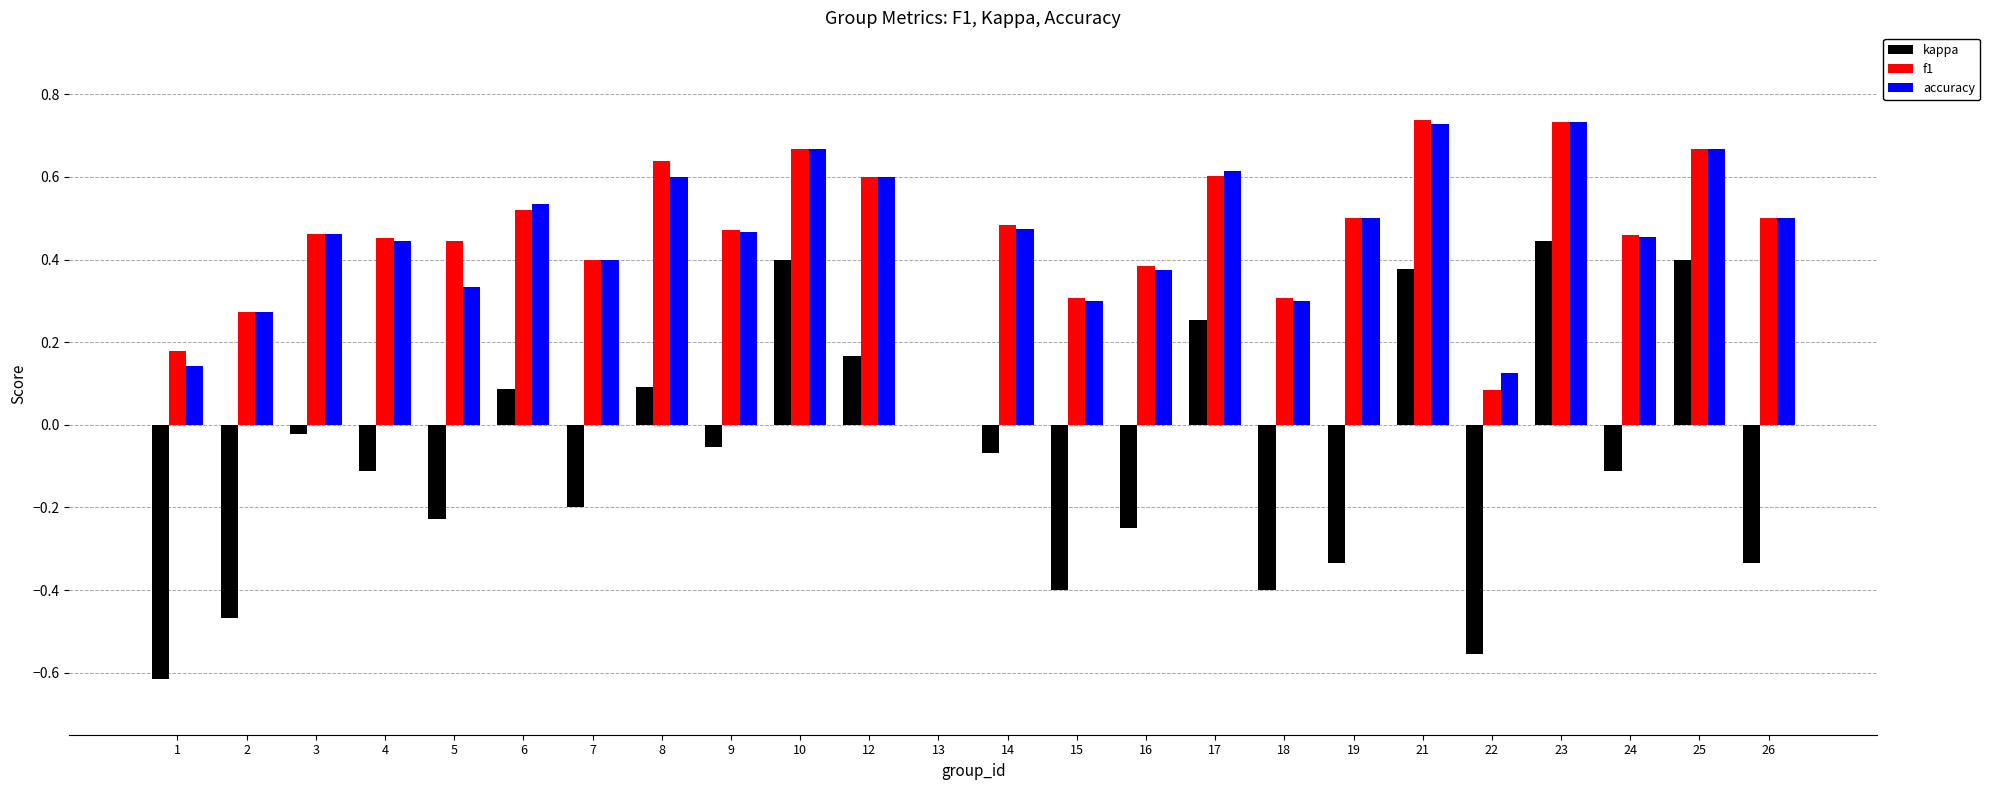

The value of kappa at 9 is -0.1. True or false?

True